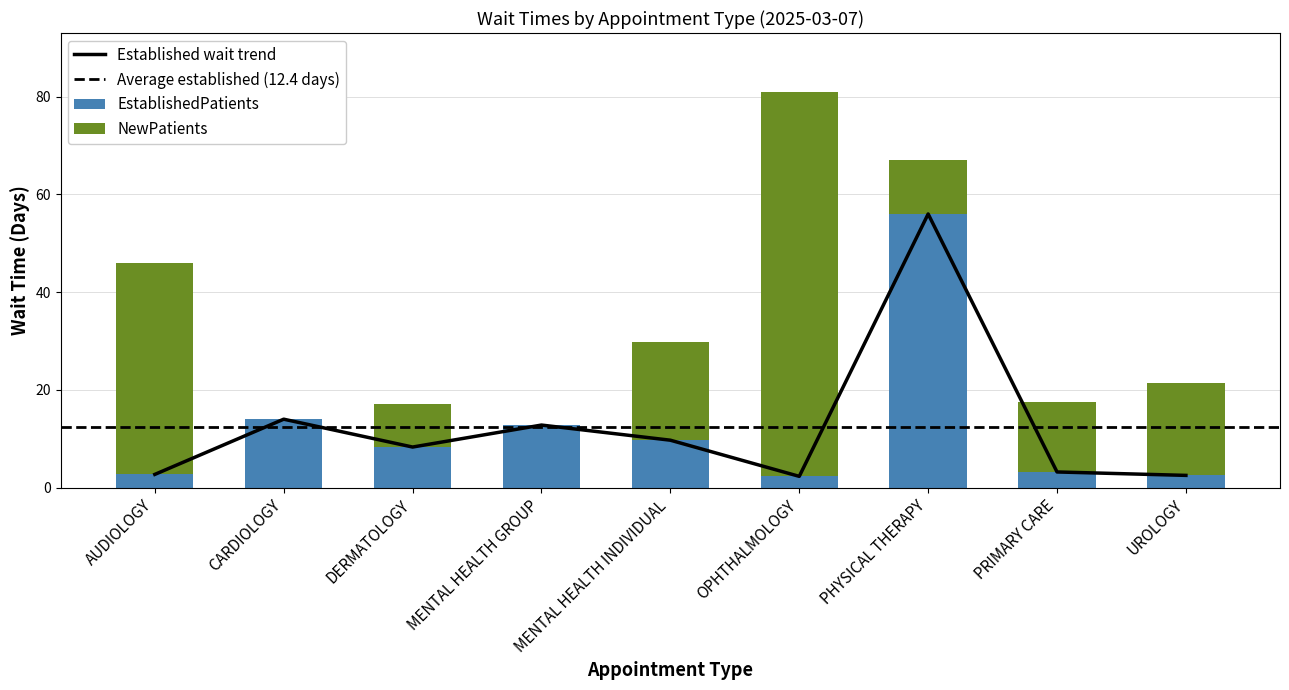

How many values in the EstablishedPatients series are below 8?

4